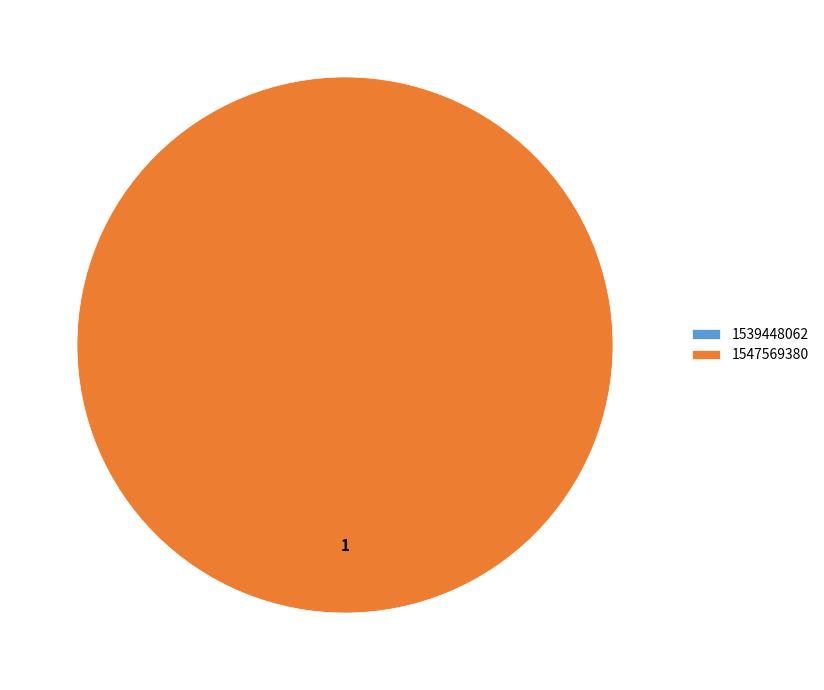

What is the smallest slice in the pie chart?

1539448062